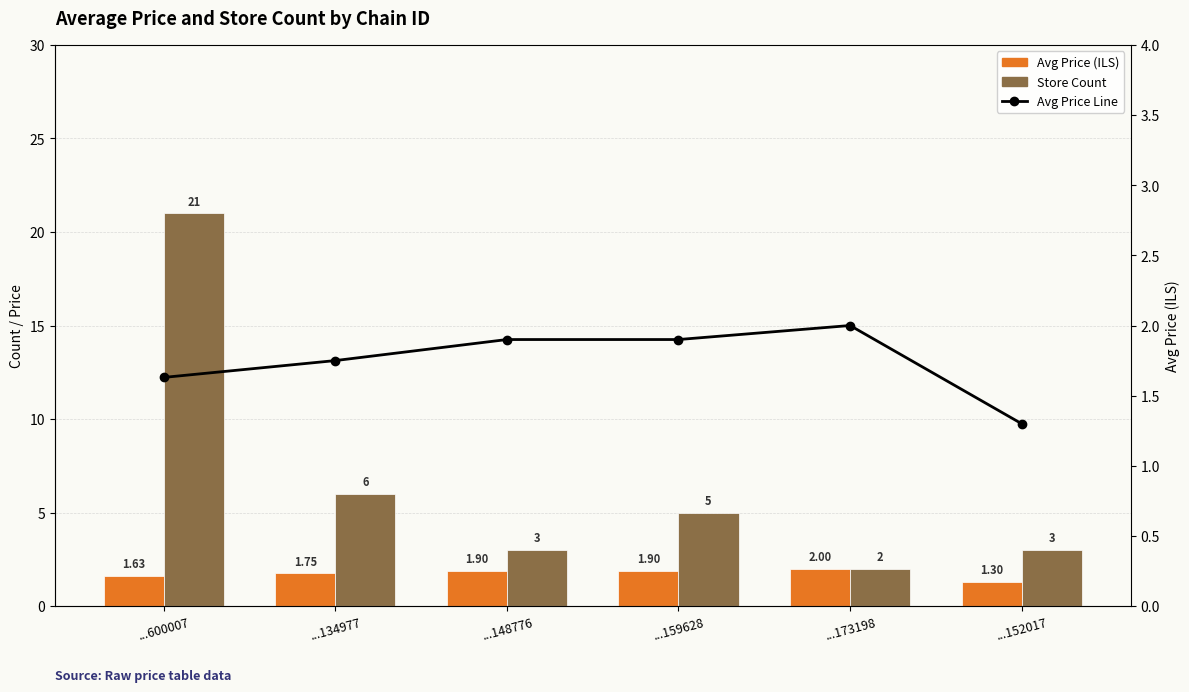

Reading left to right, transcribe all the data shown in this chart.

Avg Price (ILS): ...600007=1.6	...134977=1.8	...148776=1.9	...159628=1.9	...173198=2.0	...152017=1.3
Store Count: ...600007=21.0	...134977=6.0	...148776=3.0	...159628=5.0	...173198=2.0	...152017=3.0
Avg Price Line: ...600007=1.6	...134977=1.8	...148776=1.9	...159628=1.9	...173198=2.0	...152017=1.3